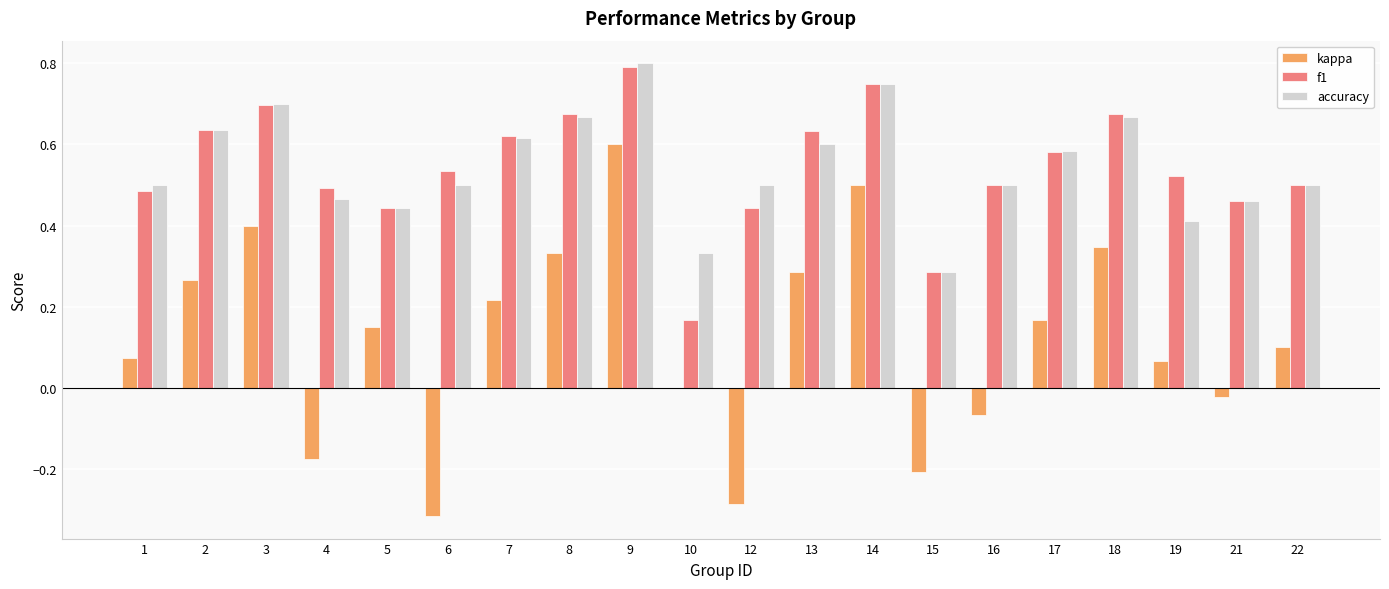

Which series has the largest range (max minus min)?

kappa